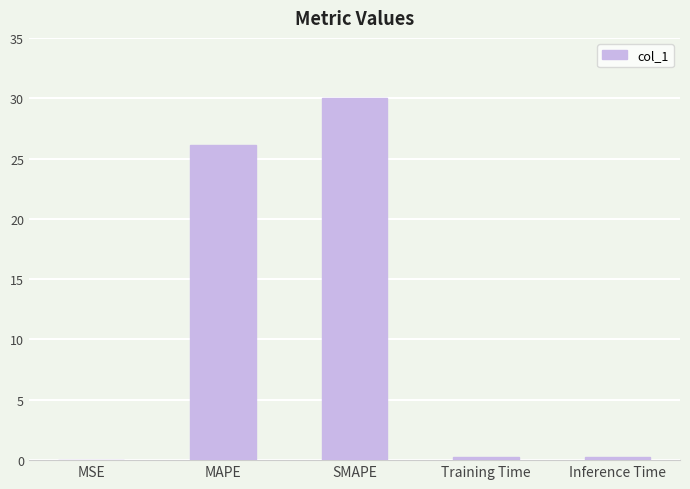

Read the value at MAPE.

26.1